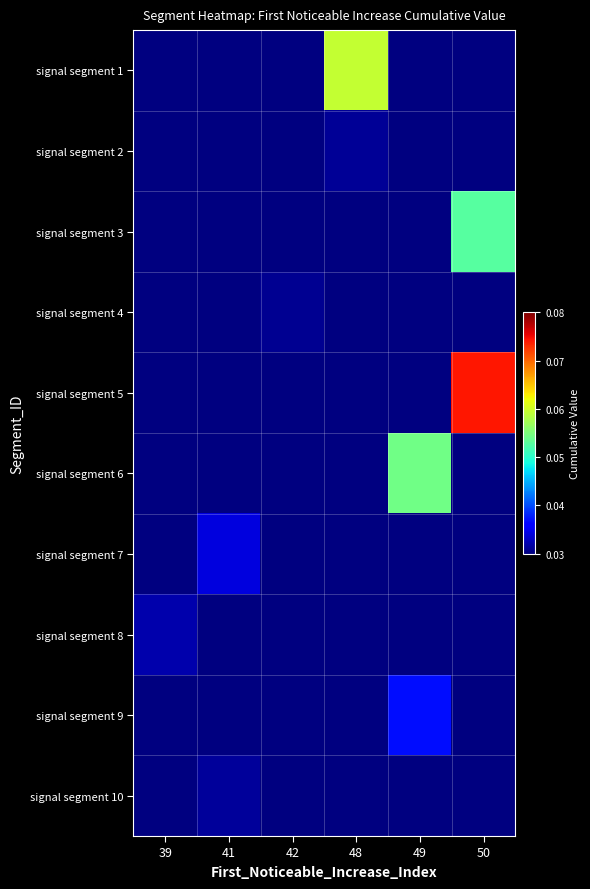

List the labels in order of signal segment 5 value, smallest first.

39, 41, 42, 48, 49, 50